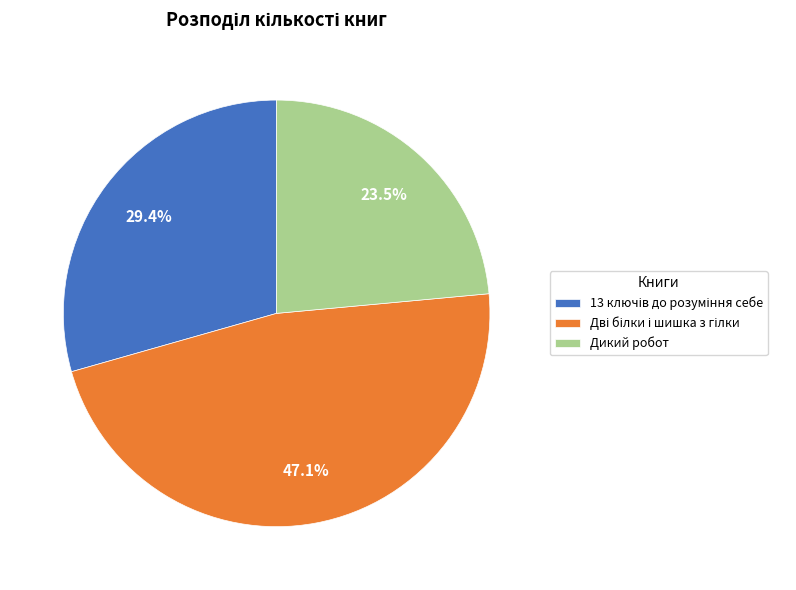

Which slice is the smallest?

Дикий робот